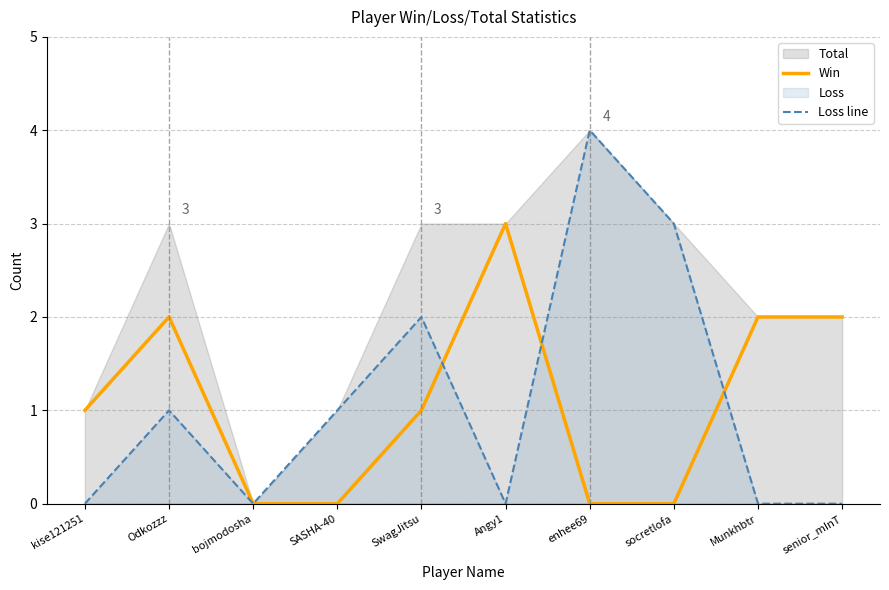

What is the maximum value for Win?

3